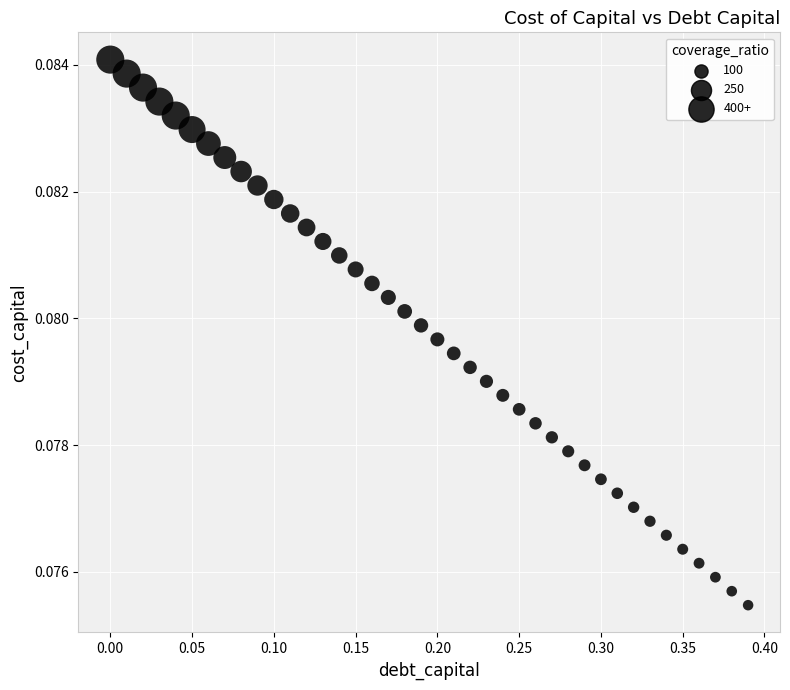

What is the range of X values (max minus min)?

0.4